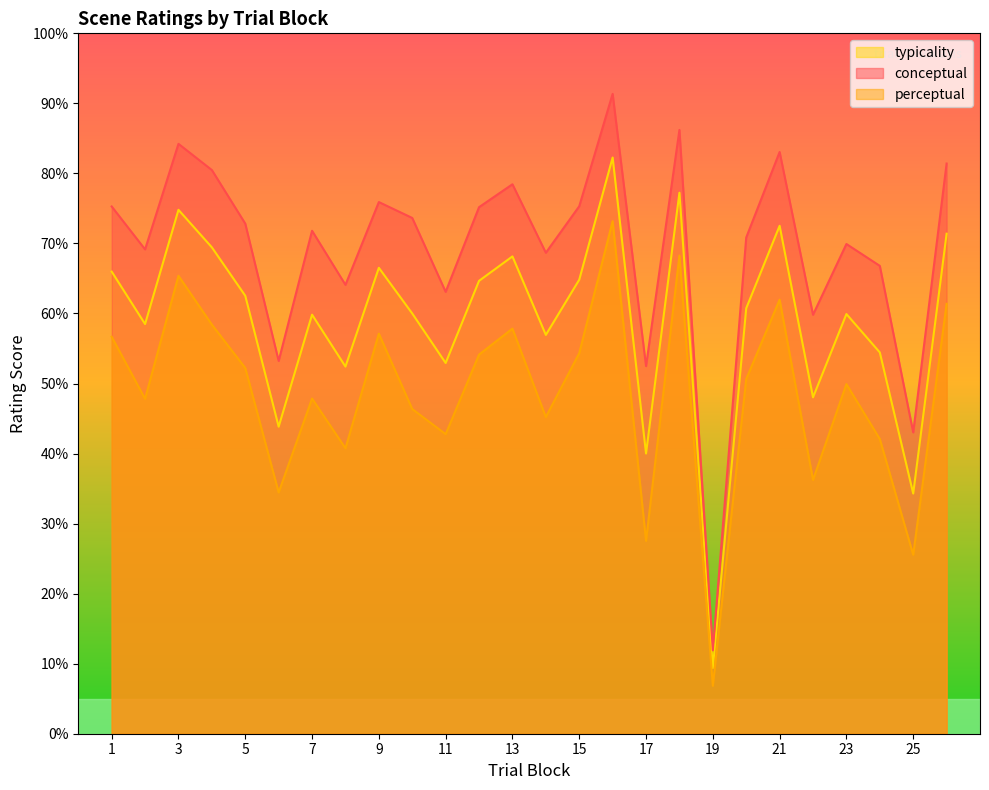

At which category does conceptual reach its first local peak?

3